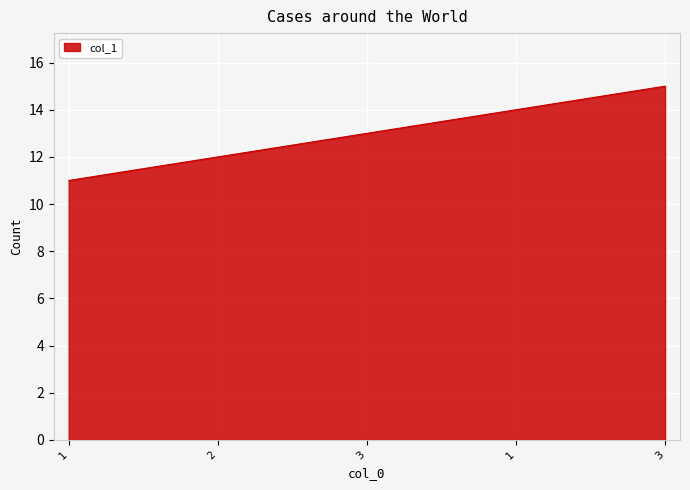

Where does the data first go above 13?

1